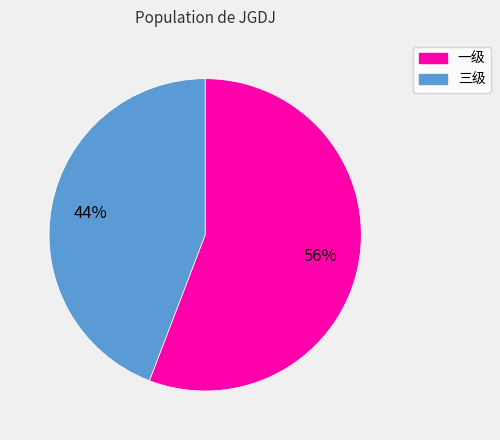

Do 三级 and 一级 together represent more than half of the pie?

Yes